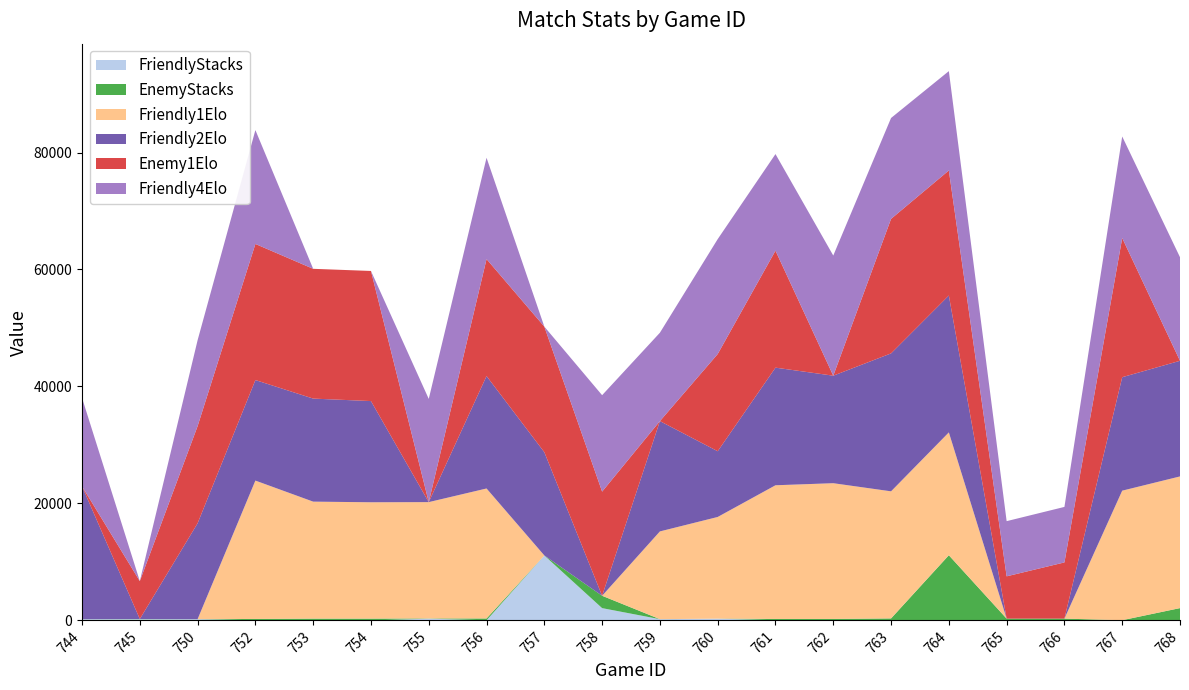

Reading left to right, what are all the values shown in this chart?

FriendlyStacks: 744=221	745=221	750=221	752=41	753=5	754=5	755=311	756=32	757=11111	758=2111	759=221	760=311	761=41	762=41	763=41	764=41	765=5	766=5	767=5	768=5
EnemyStacks: 744=5	745=32	750=5	752=221	753=311	754=311	755=32	756=311	757=5	758=2111	759=5	760=5	761=221	762=221	763=311	764=11111	765=311	766=311	767=41	768=2111
Friendly1Elo: 744=0	745=0	750=0	752=23653	753=19999	754=19892	755=19890	756=22220	757=0	758=0	759=15000	760=17378	761=22852	762=23205	763=21726	764=21001	765=0	766=0	767=22144	768=22509
Friendly2Elo: 744=22716	745=0	750=16389	752=17185	753=17616	754=17298	755=0	756=19220	757=17649	758=0	759=18857	760=11237	761=20106	762=18379	763=23579	764=23398	765=0	766=0	767=19397	768=19766
Enemy1Elo: 744=0	745=6473	750=16609	752=23269	753=22185	754=22244	755=0	756=19999	757=21469	758=17804	759=0	760=16613	761=20000	762=0	763=22995	764=21378	765=7231	766=9609	767=23794	768=0
Friendly4Elo: 744=15109	745=0	750=14689	752=19464	753=0	754=0	755=17642	756=17319	757=0	758=16486	759=15107	760=19646	761=16512	762=20539	763=17248	764=16981	765=9432	766=9488	767=17355	768=17709